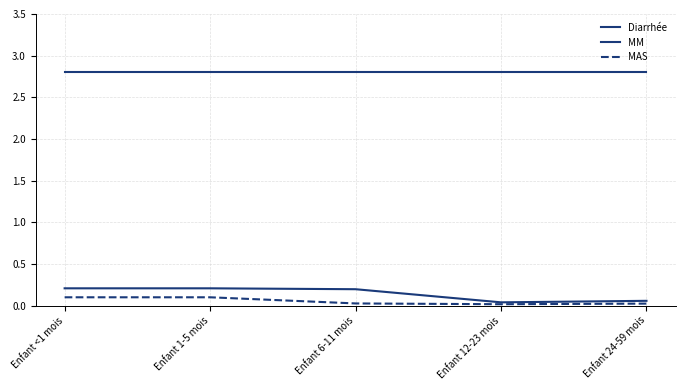

True or false: Diarrhée has a value of 1.2 at Enfant 6-11 mois.

False